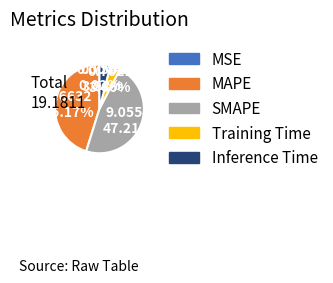

Which slice is the largest?

SMAPE